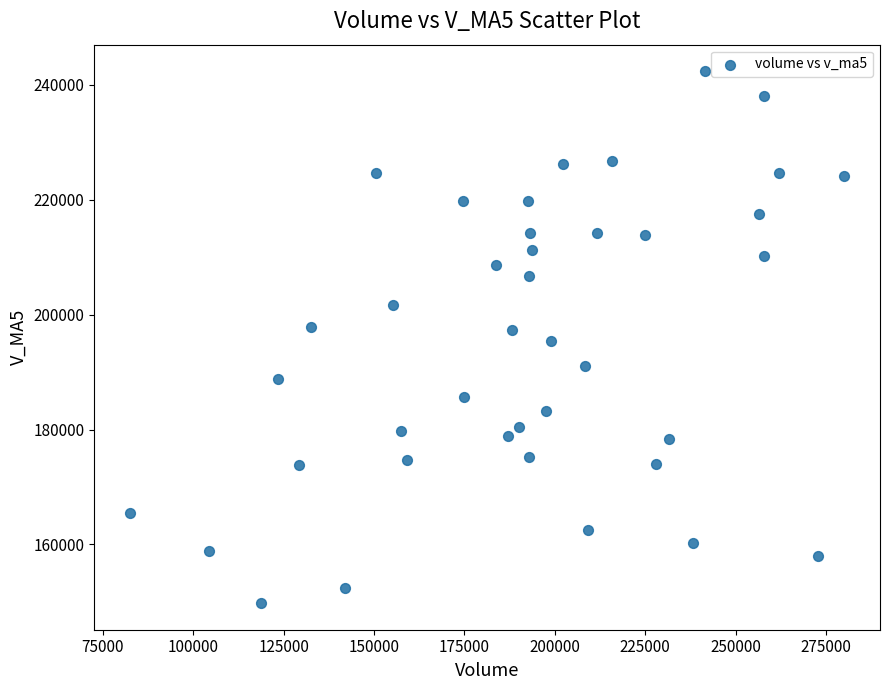

What is the range of Y values (max minus min)?

92576.4